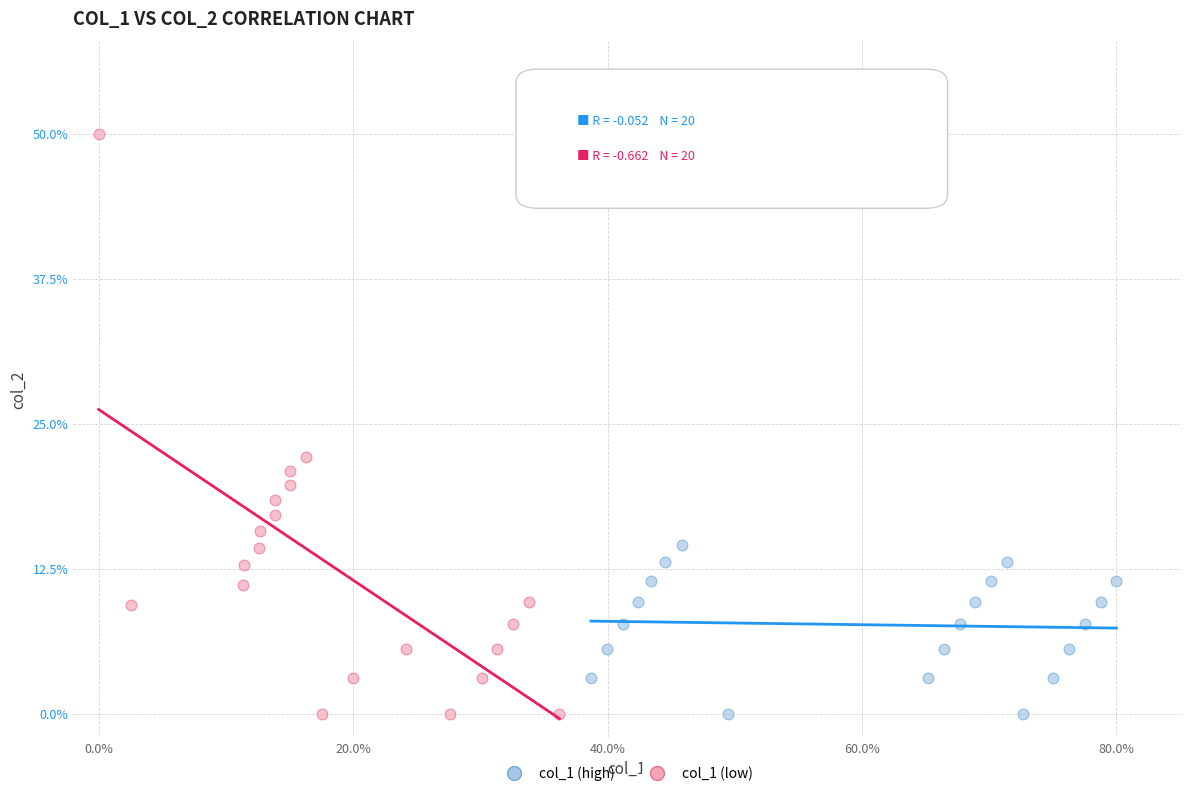

Which series has the widest spread of Y values?

col_1 (low)